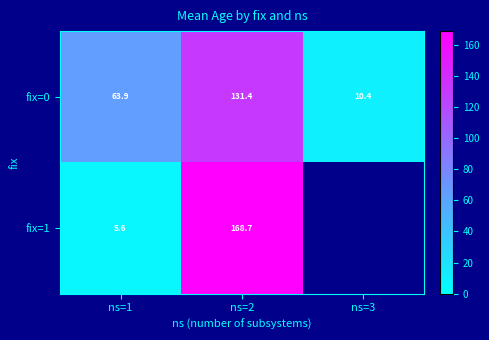

Is the value of fix=1 at ns=2 greater than the value of fix=0 at ns=1?

Yes